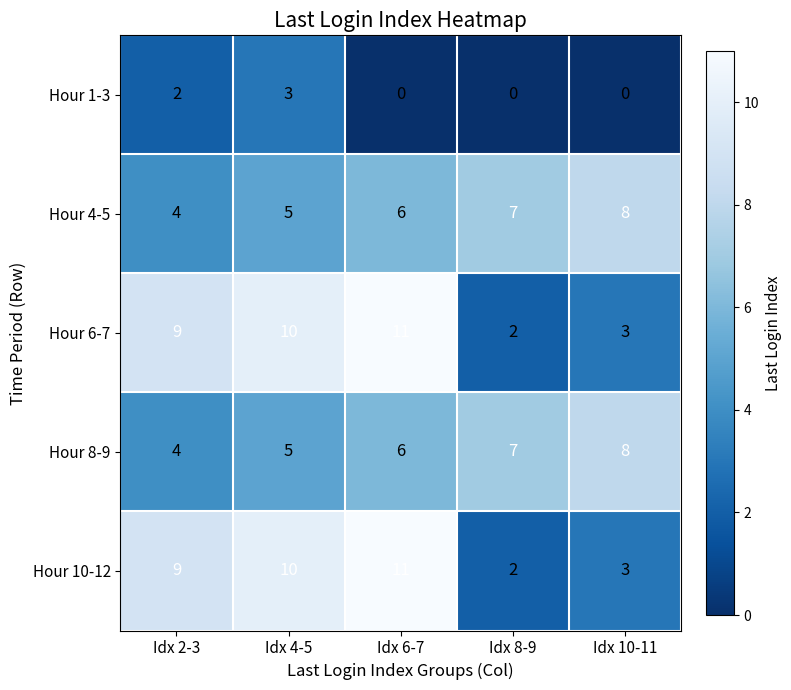

How many Hour 10-12 values are between 3 and 10?

3